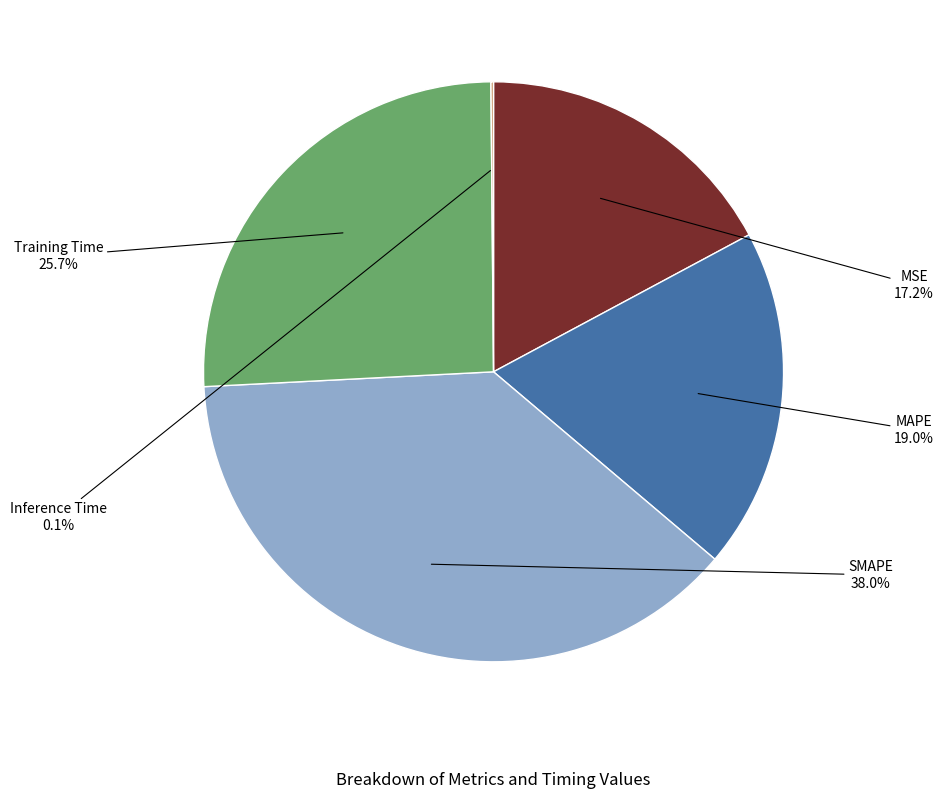

Between MSE and MAPE, which is larger?

MAPE